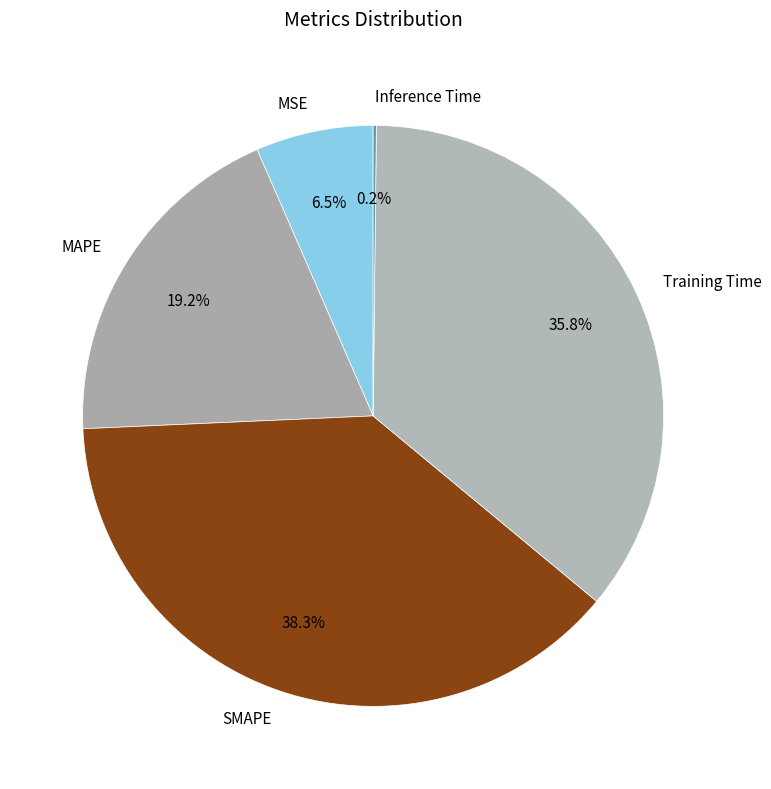

Is there any slice that represents more than half of the pie?

No